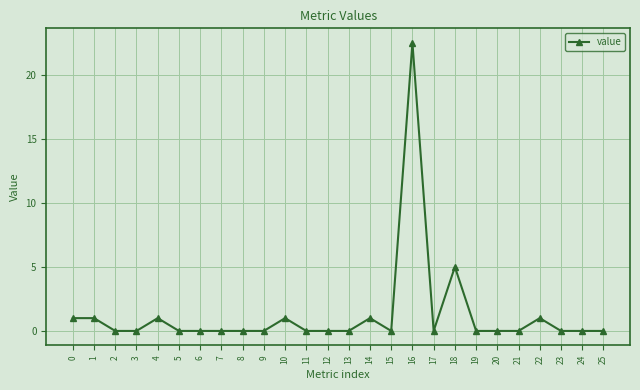

True or false: the data shows 13.7 at 23.

False